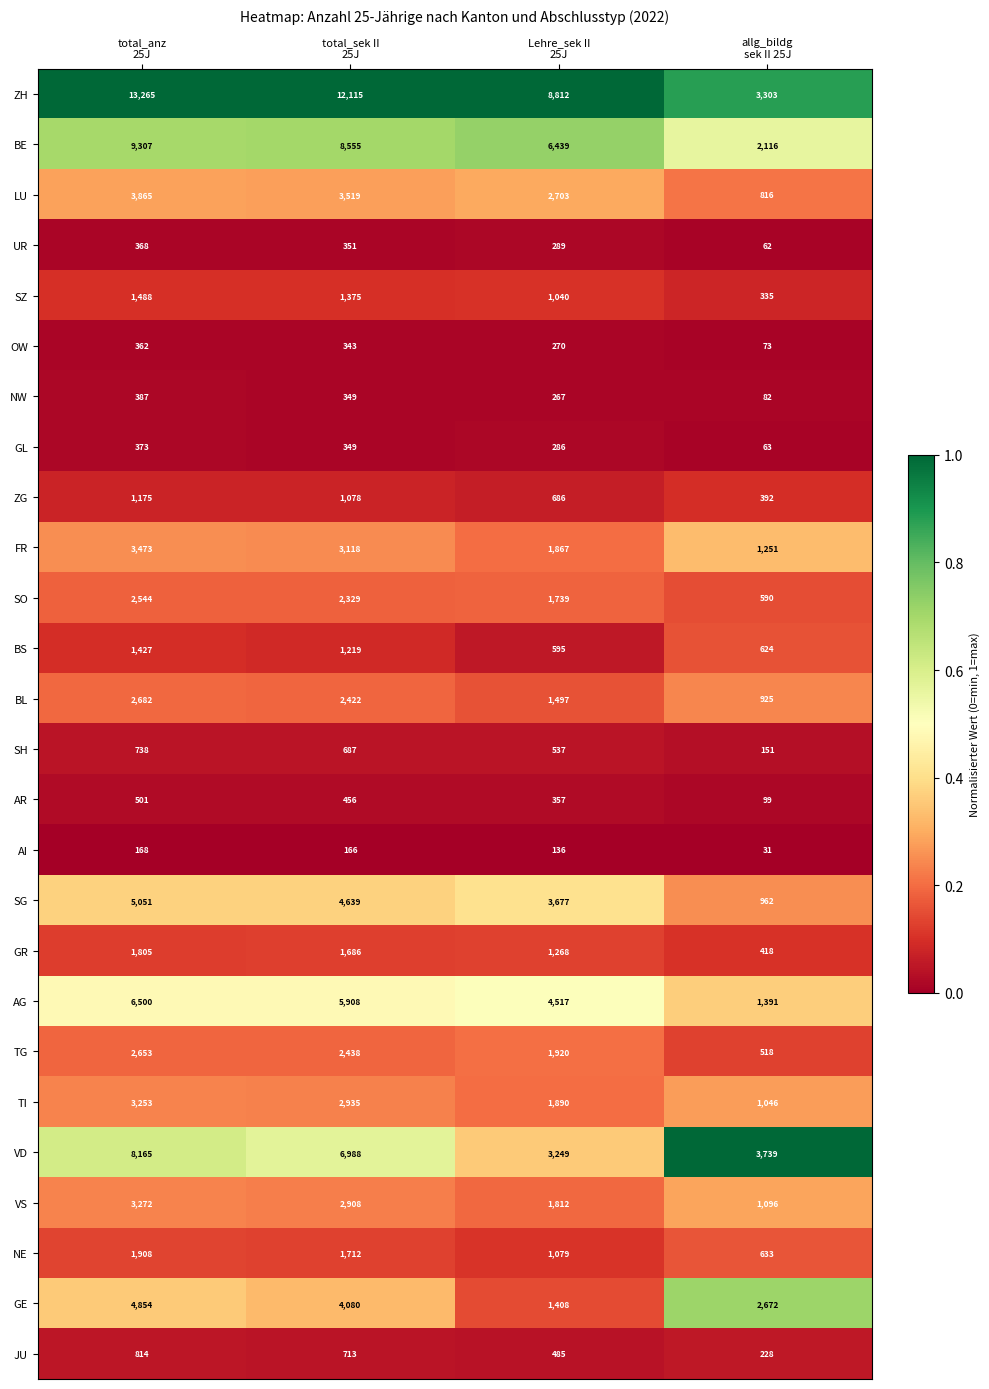

What is the average value of the NW series?

271